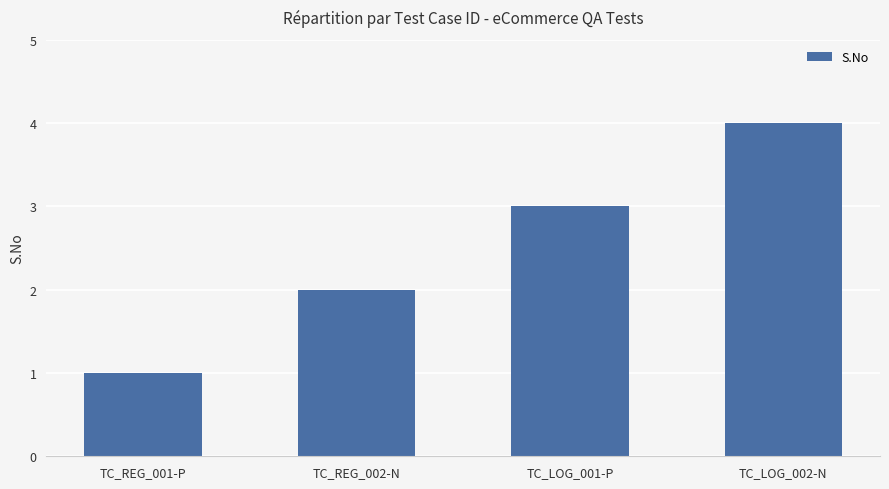

At which category does the chart reach its peak across all series?

TC_LOG_002-N